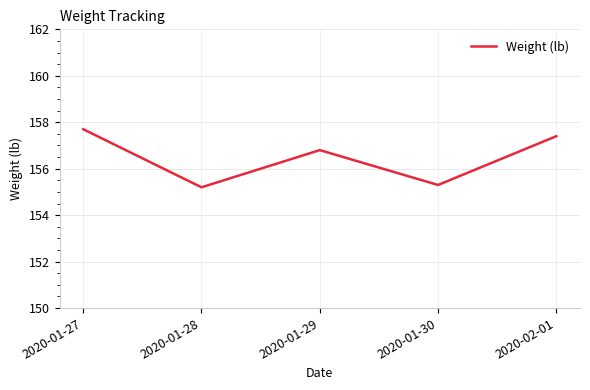

List the labels in order of value, largest first.

2020-01-27, 2020-02-01, 2020-01-29, 2020-01-30, 2020-01-28